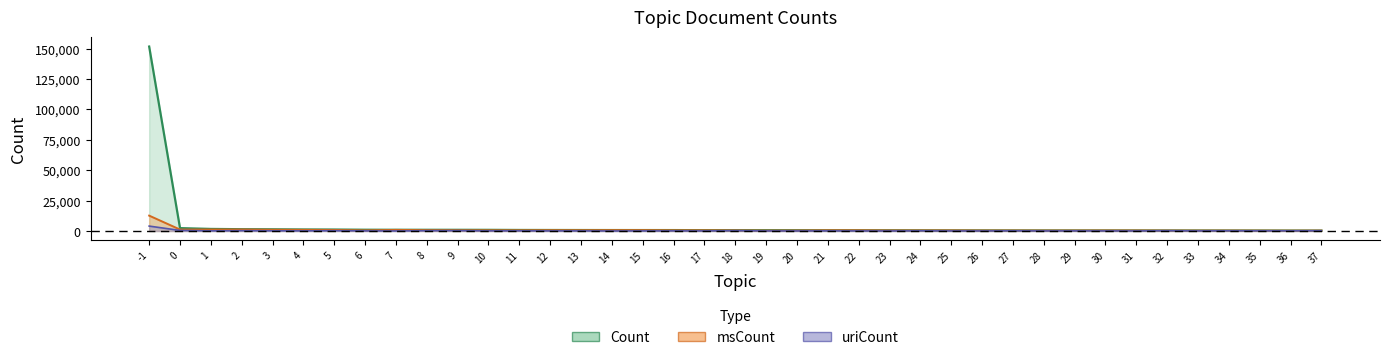

True or false: msCount and uriCount cross at least once.

False